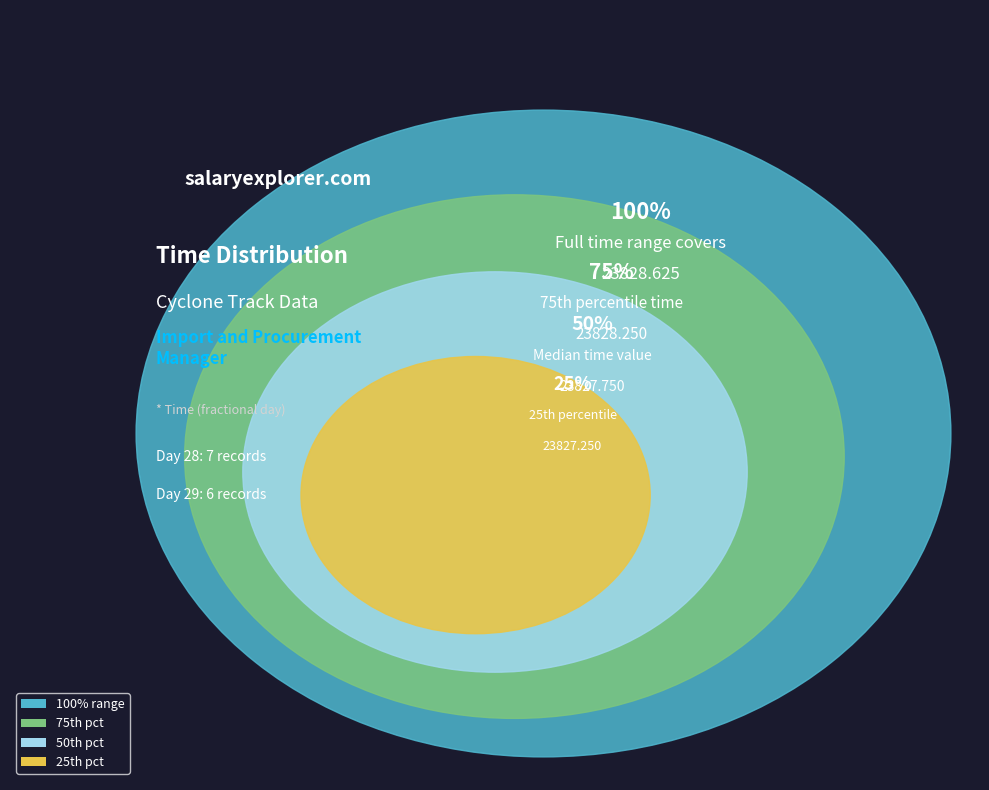

Rank the categories by value from lowest to highest.

28, 28, 28, 28, 28, 28, 28, 29, 29, 29, 29, 29, 29